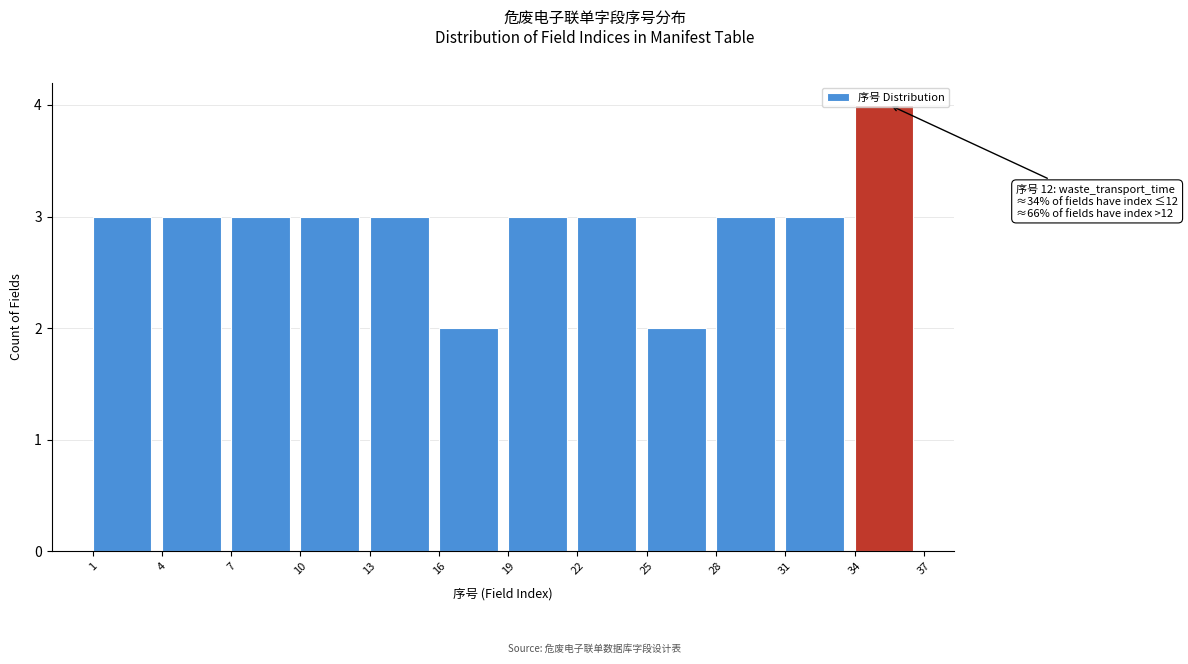

Which range on the x-axis has the tallest bar?

34 to 37